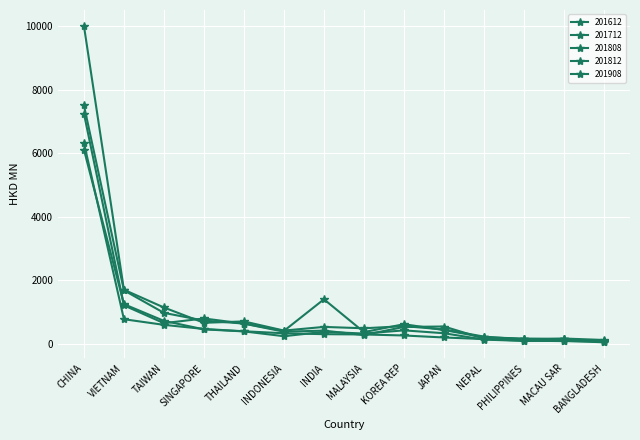

How many interior local peaks does the 201612 series have?

4